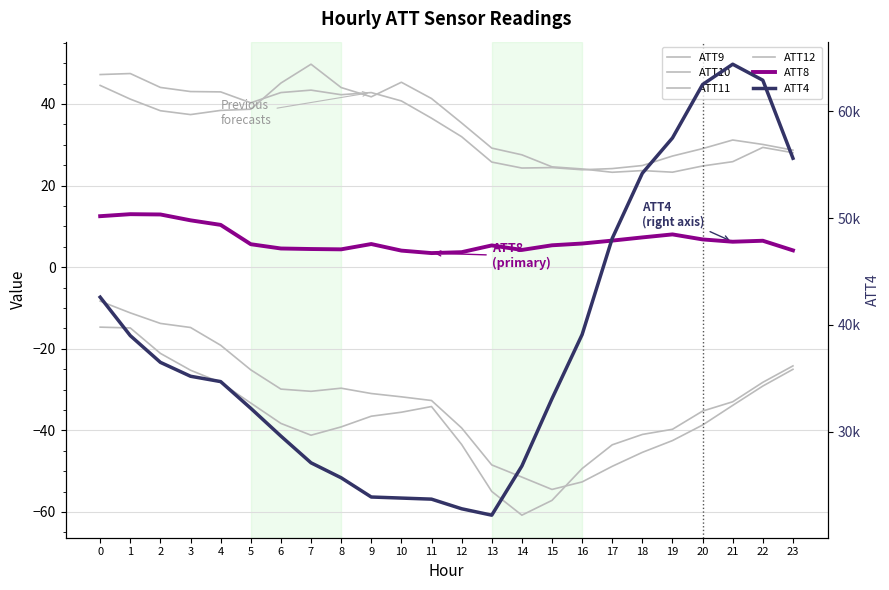

List the series in order of their peak value, highest first.

ATT4, ATT11, ATT9, ATT8, ATT10, ATT12